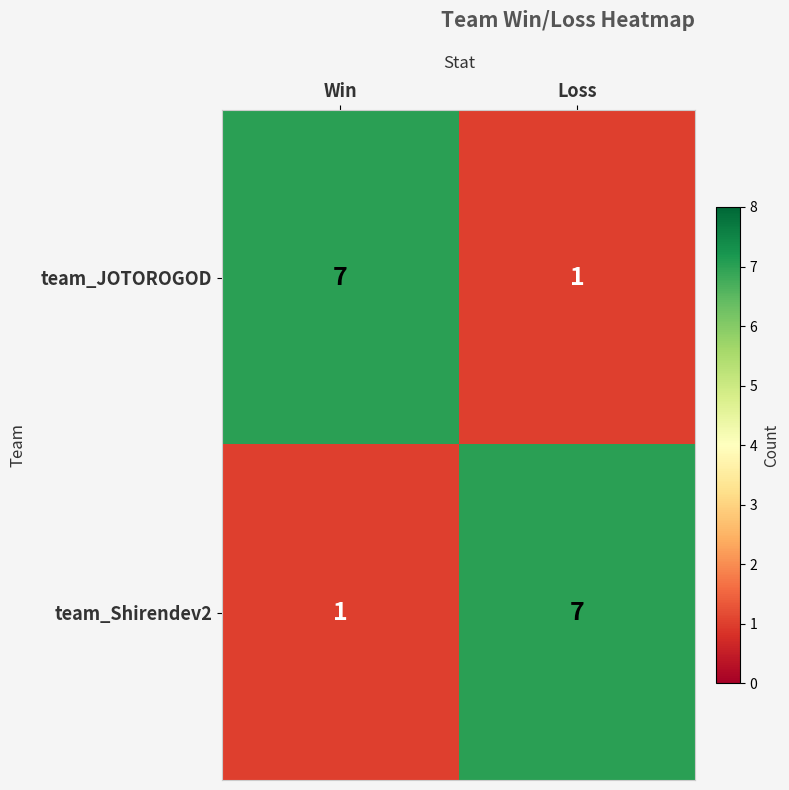

What is the minimum value shown in the chart?

1